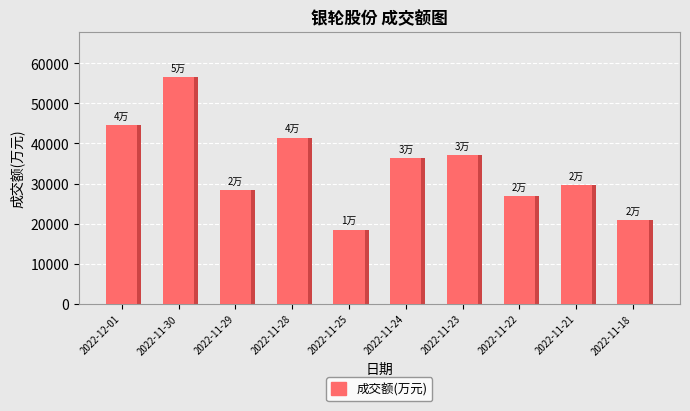

Rank the categories by value from lowest to highest.

2022-11-25, 2022-11-18, 2022-11-22, 2022-11-29, 2022-11-21, 2022-11-24, 2022-11-23, 2022-11-28, 2022-12-01, 2022-11-30